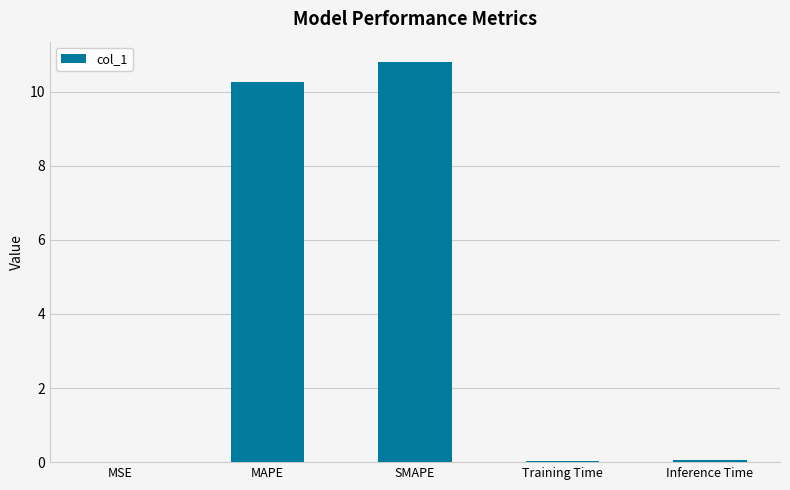

Which category has the highest value across all series?

SMAPE